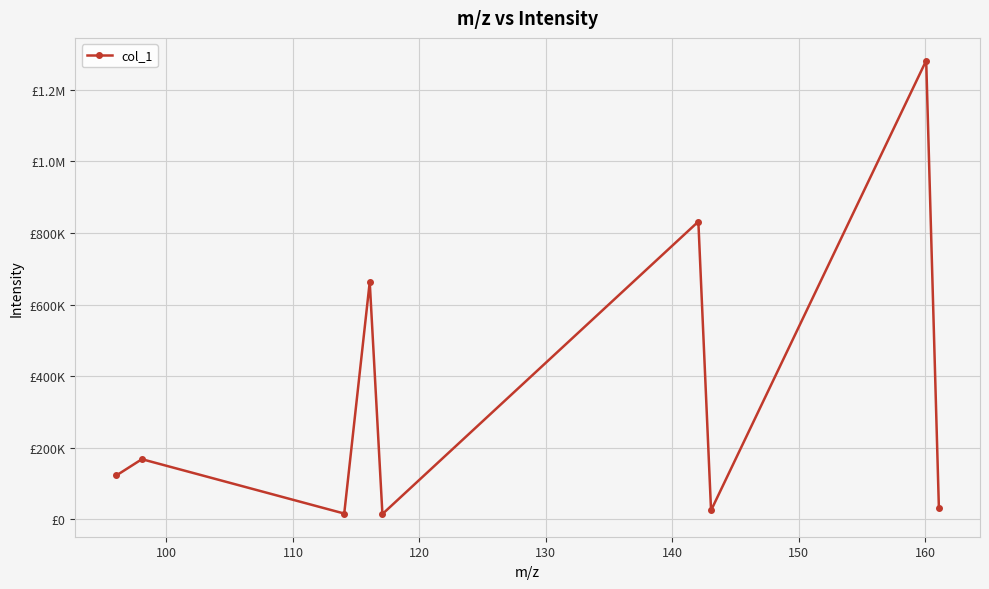

What is the value of the 7th point from the left?

24726.3